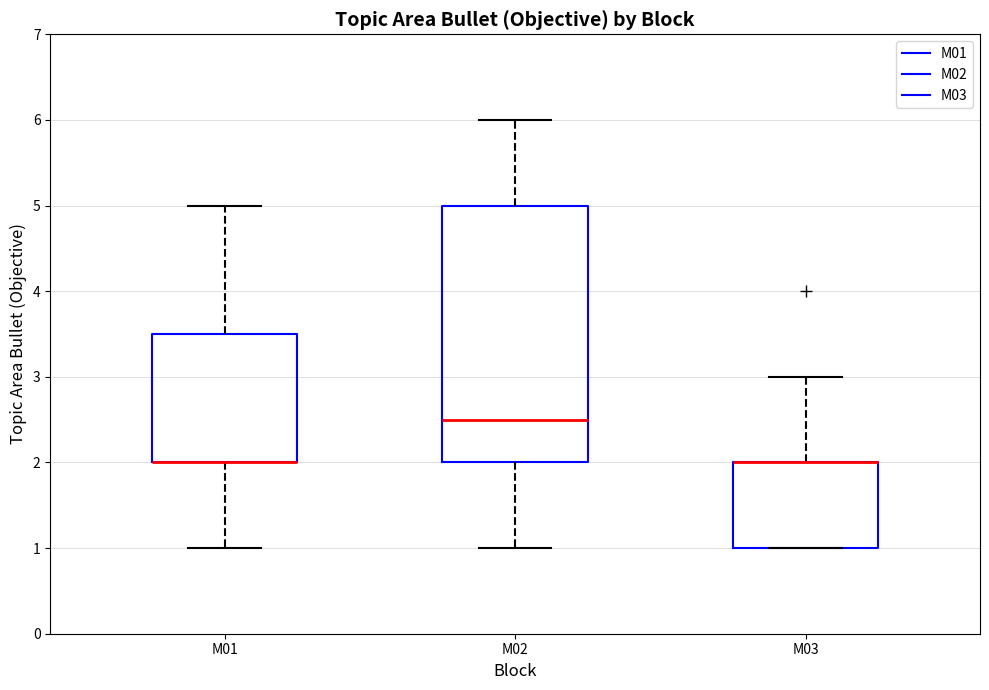

Reading left to right, transcribe this box plot: for each box, give where its median line is, the range the box spans, and where its two whiskers end, as read against the y-axis. The values are not printed on the chart, so give them approximately, as read against the axis.

M01: median 2.0 (drawn on the box's lower edge), box 2.0 to 3.5, whiskers 1.0 to 5.0
M02: median 2.5, box 2.0 to 5.0, whiskers 1.0 to 6.0
M03: median 2.0 (drawn on the box's upper edge), box 1.0 to 2.0, whiskers 1.0 to 3.0